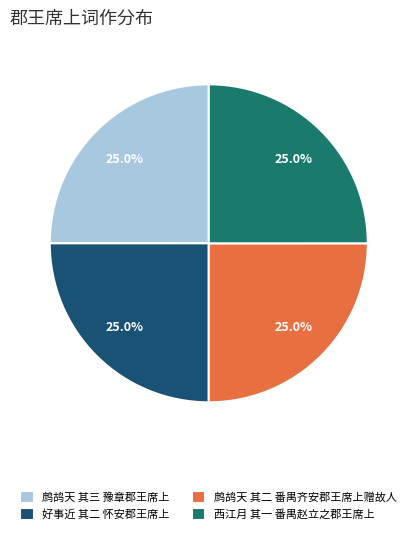

True or false: 好事近 其二 怀安郡王席上 accounts for 32% of the total.

False